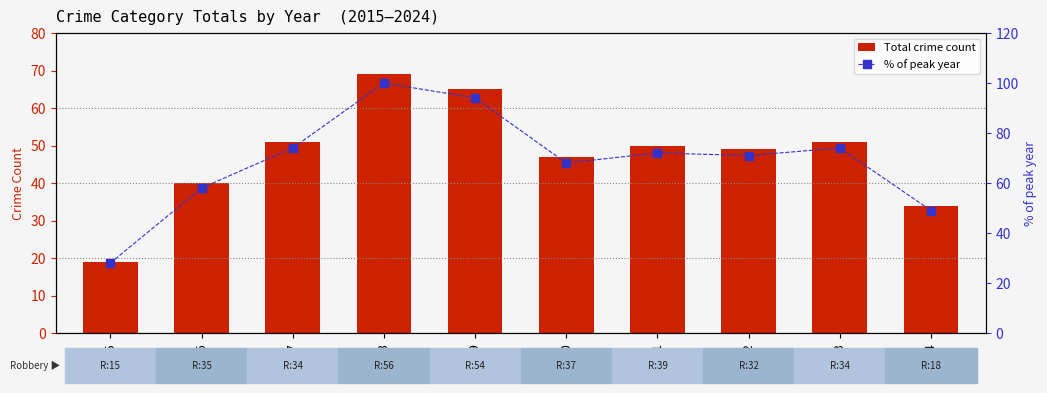

Which series changed the most between 2016 and 2024?

% of peak year